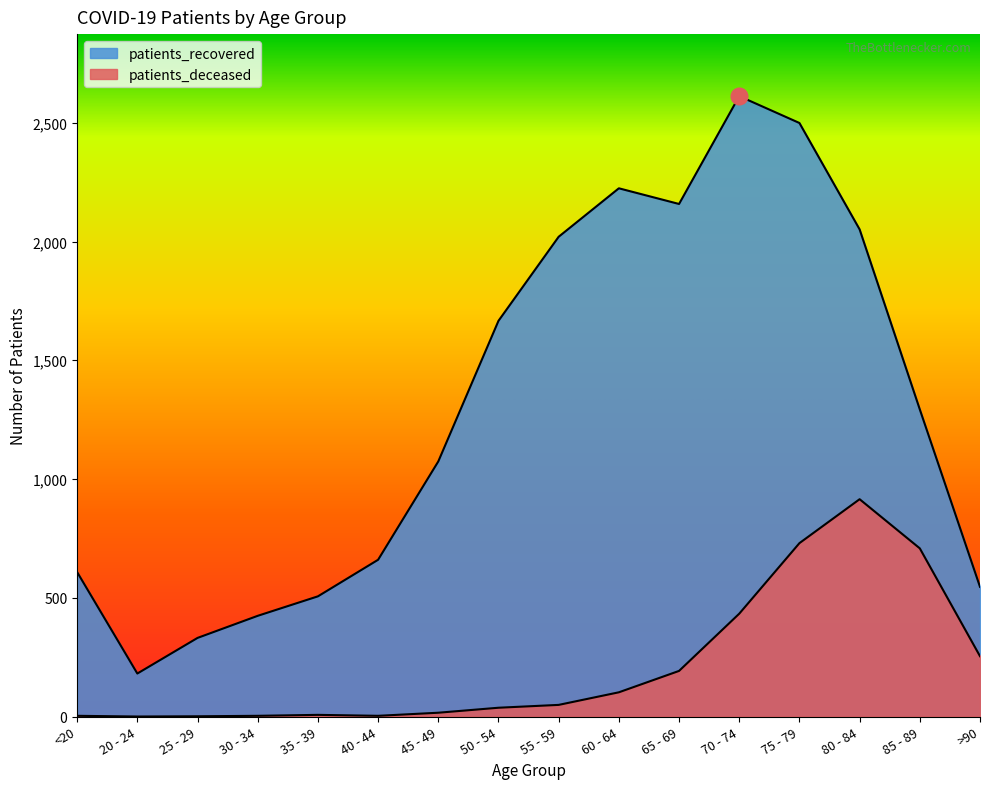

In patients_recovered, how many points are higher than both neighbors (excluding endpoints)?

2